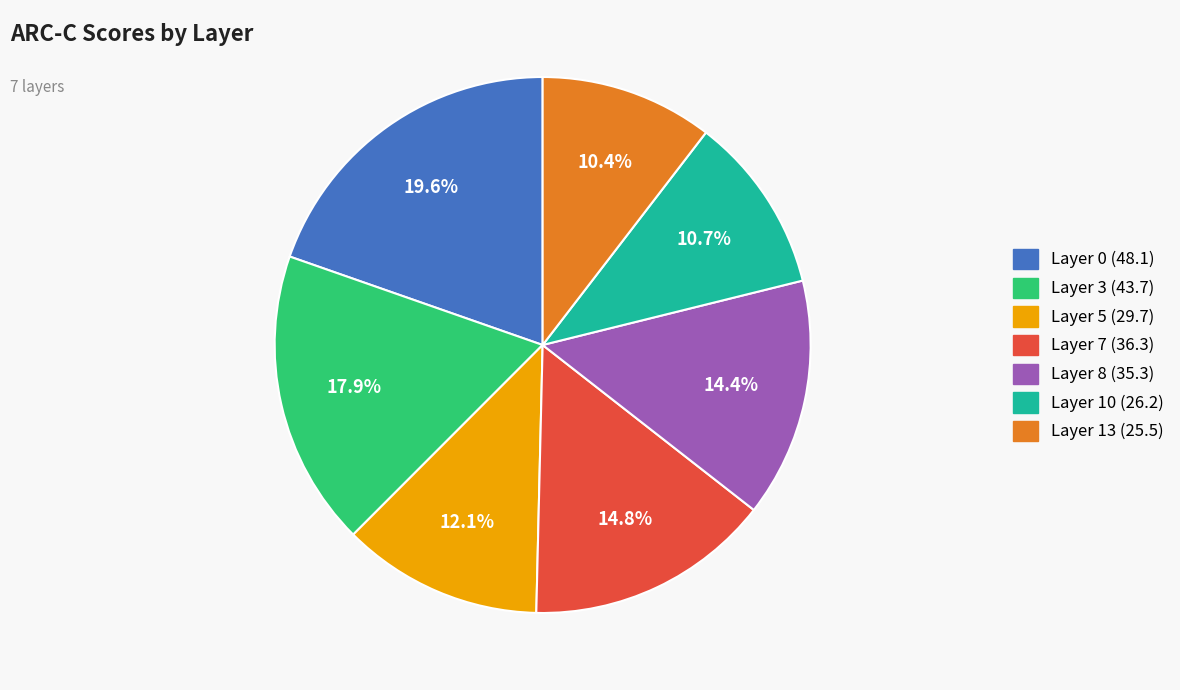

Is it true that Layer 5 is 12% of the pie?

True